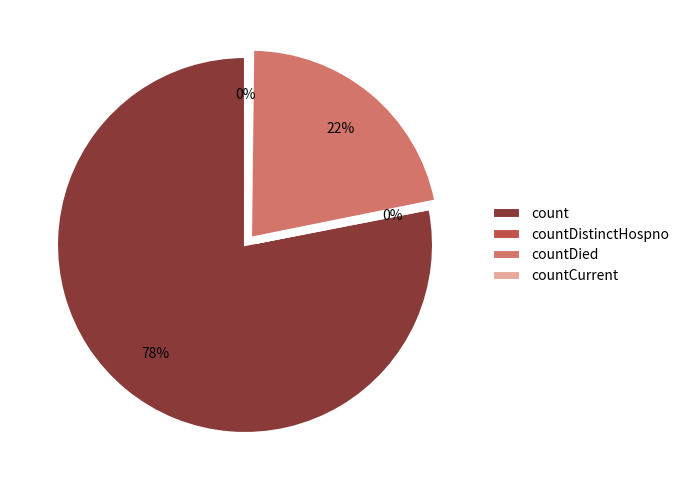

Is the sum of count and countDied greater than half?

Yes